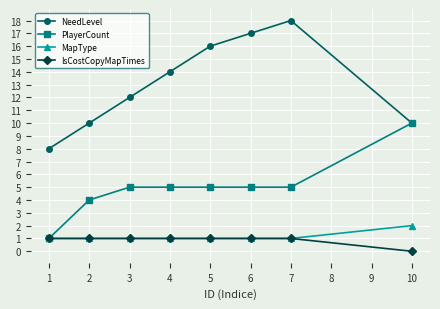

What is the value of the MapType point at the 2nd from the left?

1